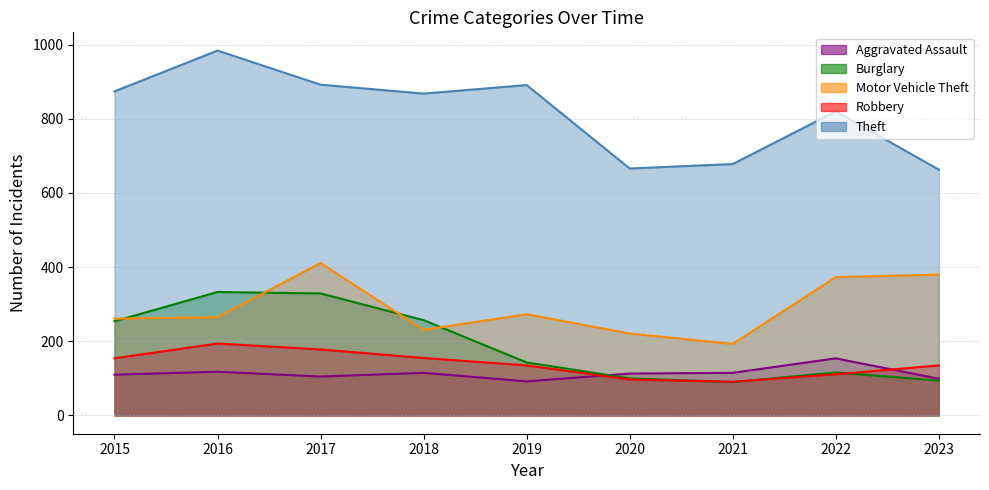

At which label is Motor Vehicle Theft closest to 302?

2019